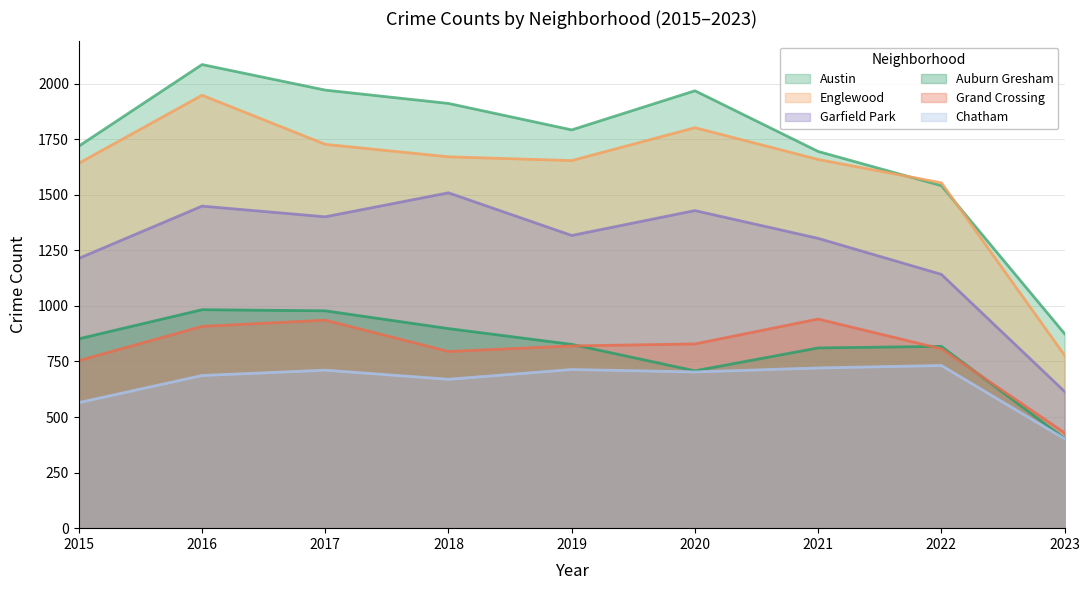

How many series are shown in this chart?

6